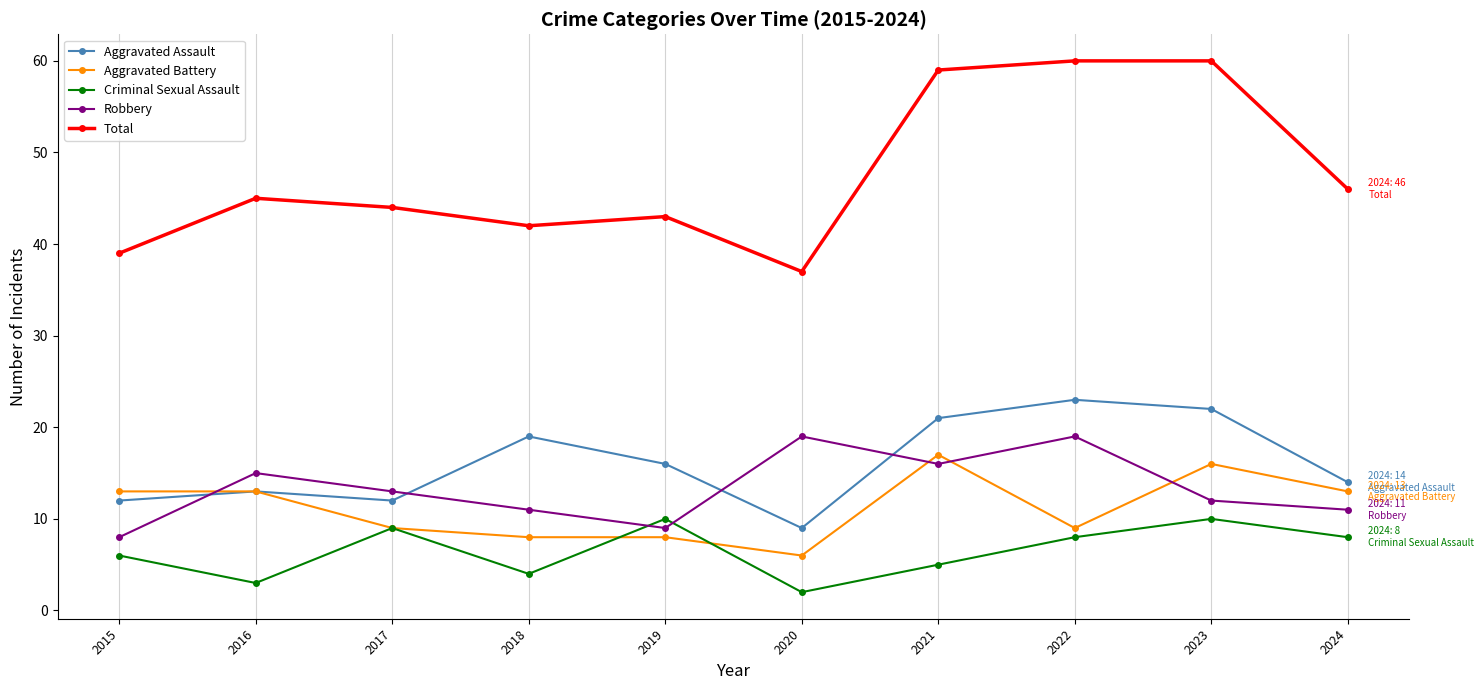

How many lines are shown in the chart?

5